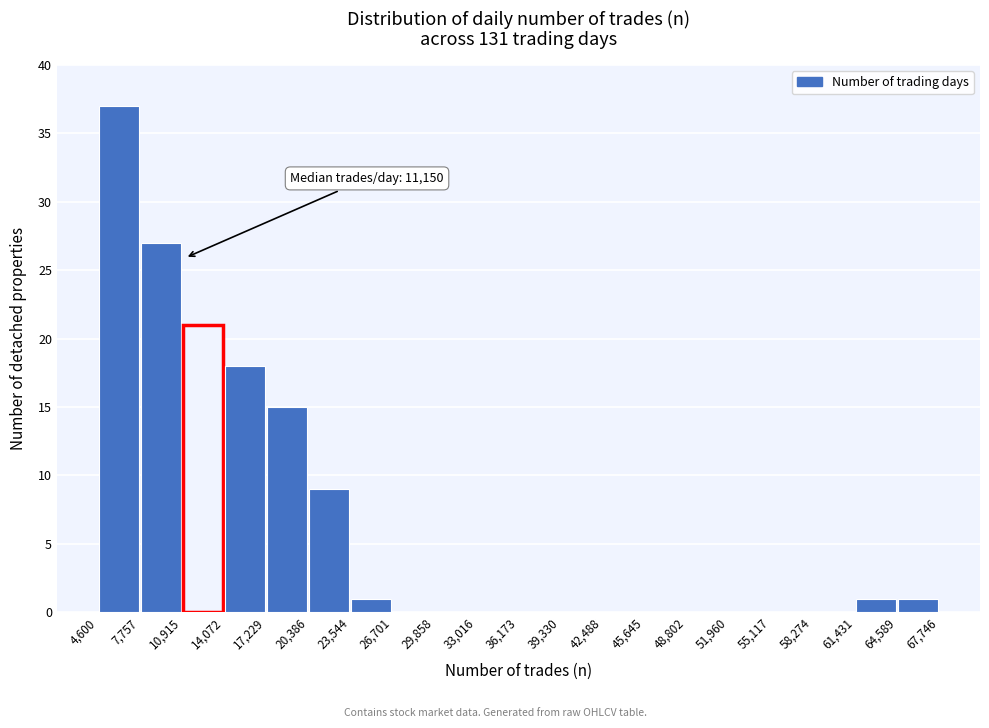

Over which range of the x-axis is the bar tallest?

4,600 to 7,757